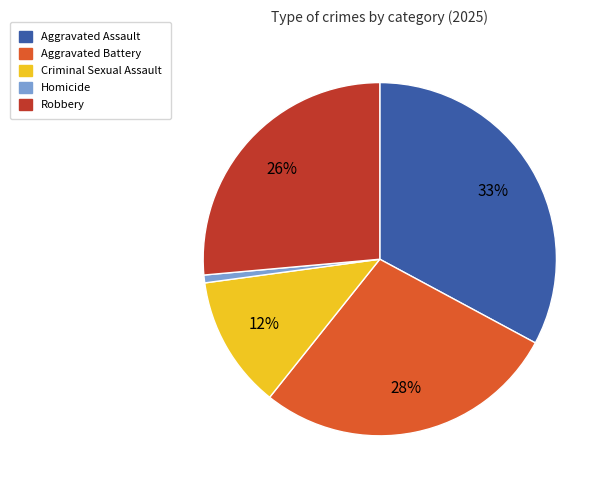

Is it true that Aggravated Assault is 20% of the pie?

False